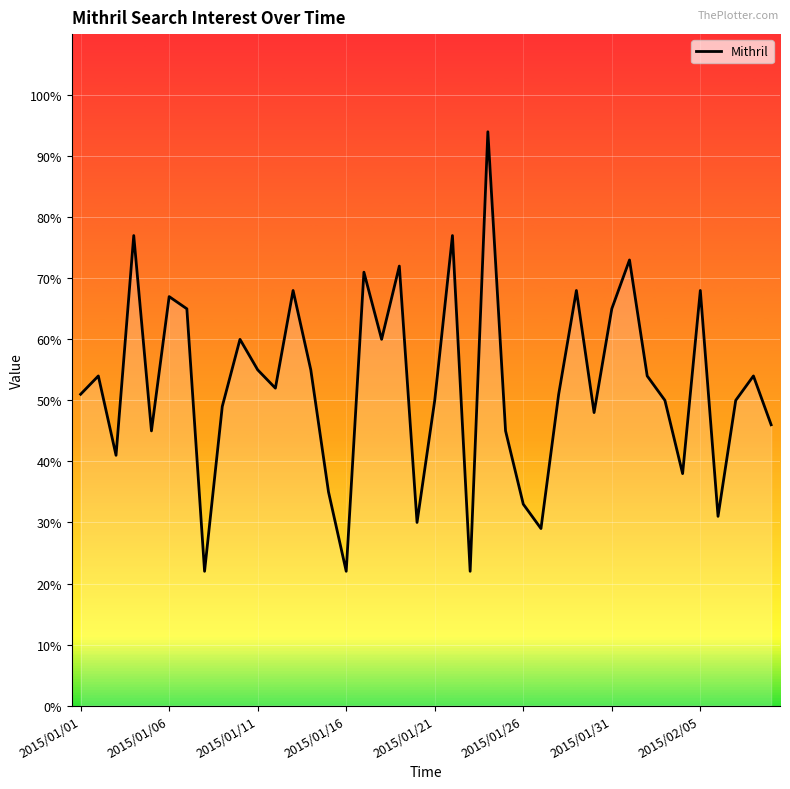

What is the maximum value shown in the chart?

94